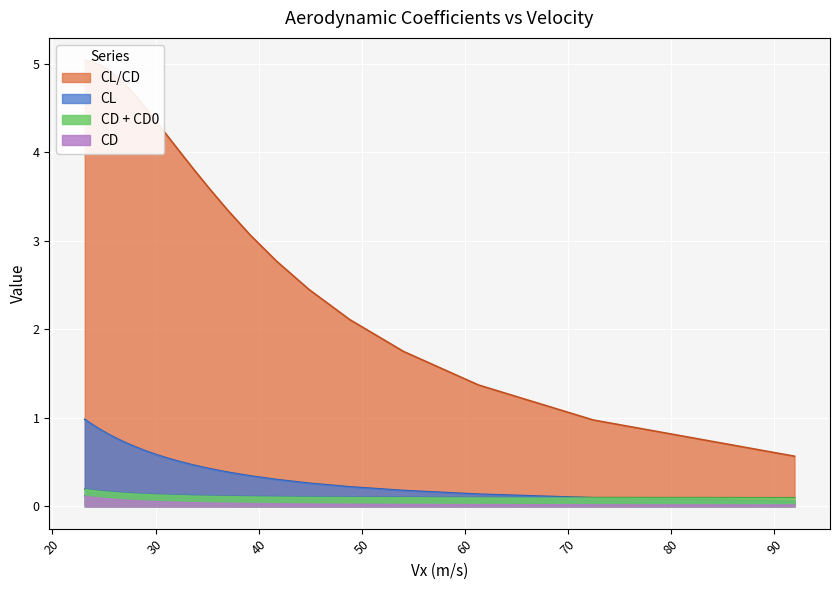

True or false: CD and CD + CD0 intersect in this chart.

False